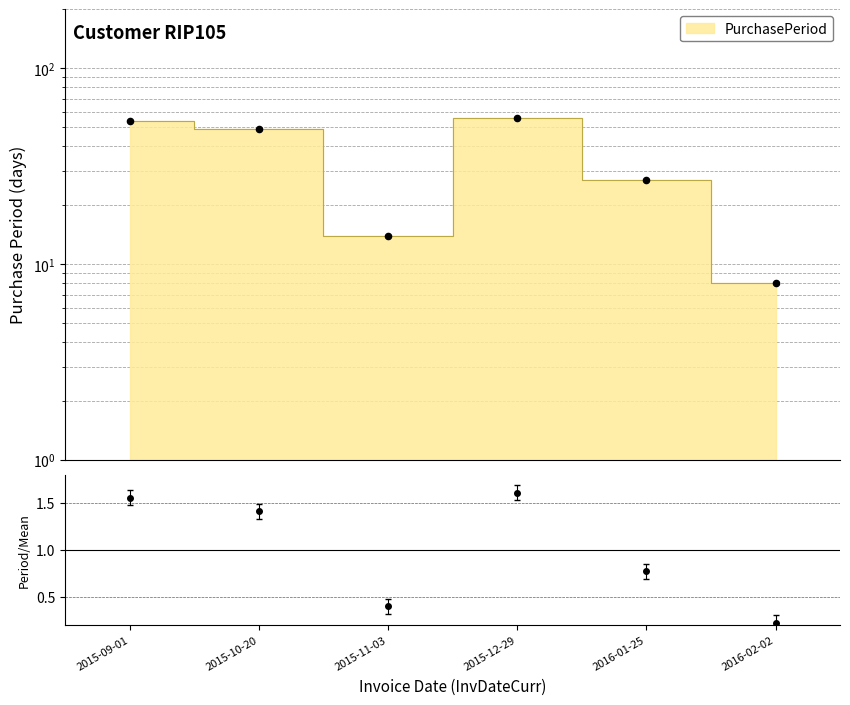

What is the ratio of the value at 2016-01-25 to the value at 2015-11-03?

1.9